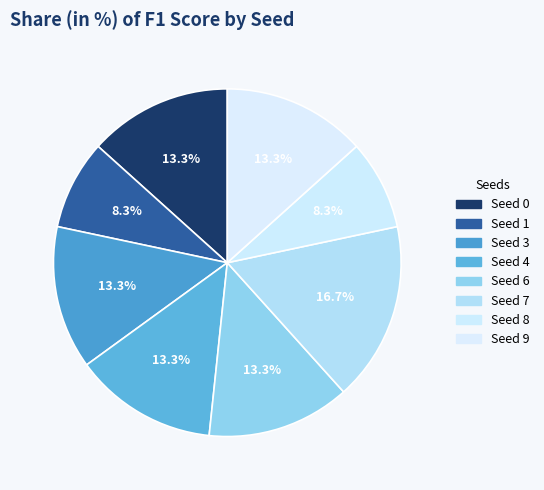

Count the number of slices in the pie.

8